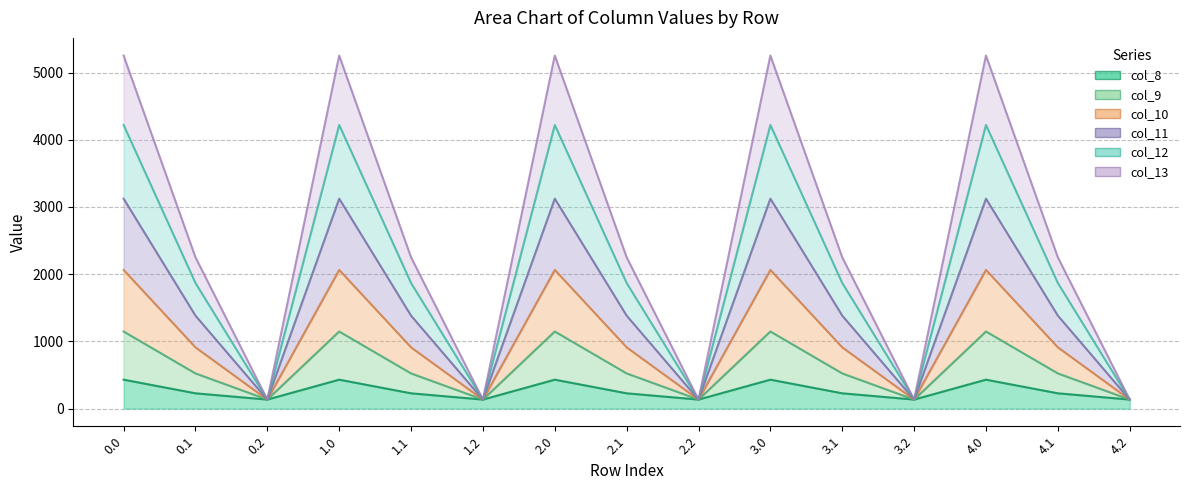

At how many categories does at least one series exceed 3649?

5